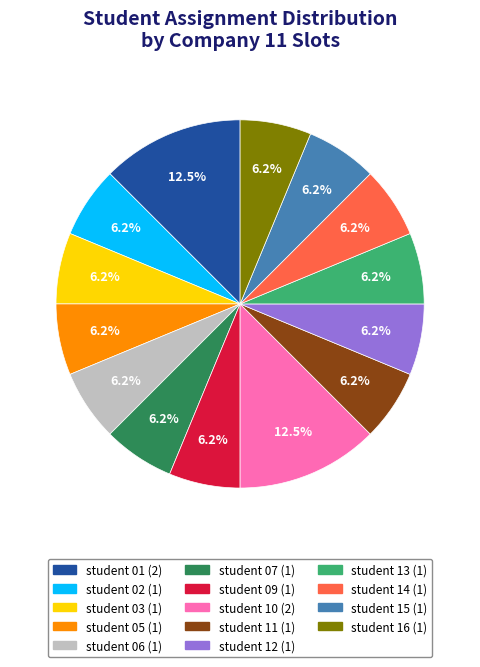

Is student 15 the majority of the pie?

No